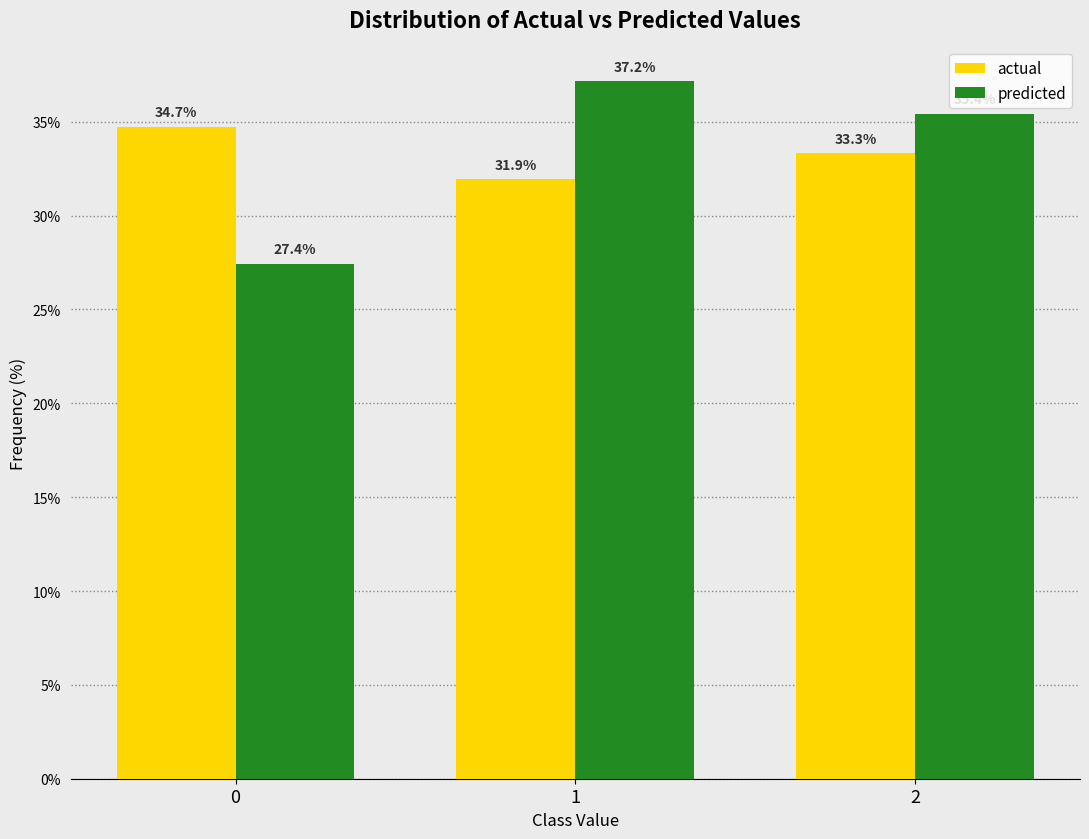

Reading left to right, what are all the values shown in this chart?

actual: 34.7	31.9	33.3
predicted: 27.4	37.2	35.4